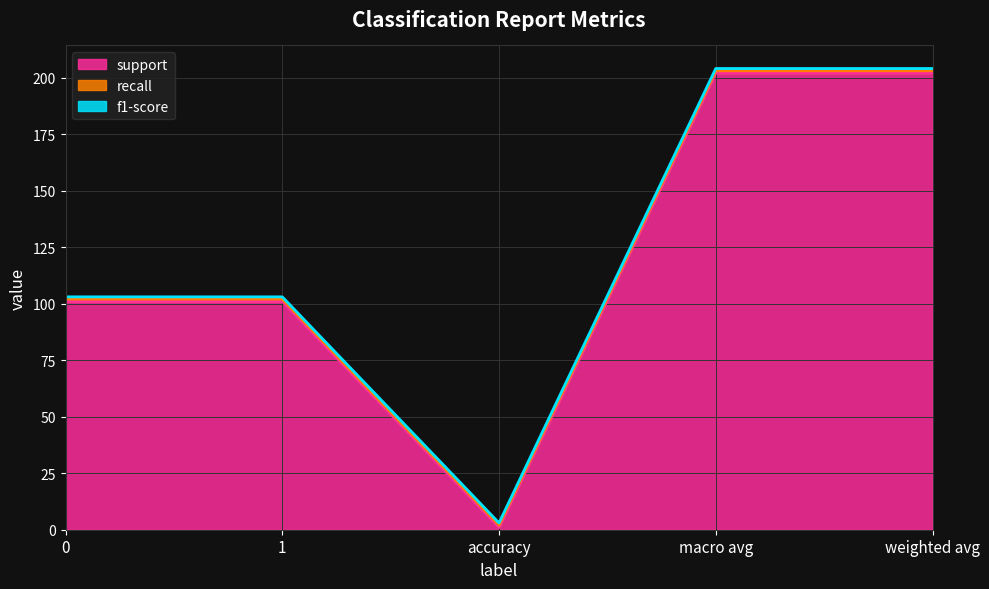

True or false: support and recall intersect in this chart.

False